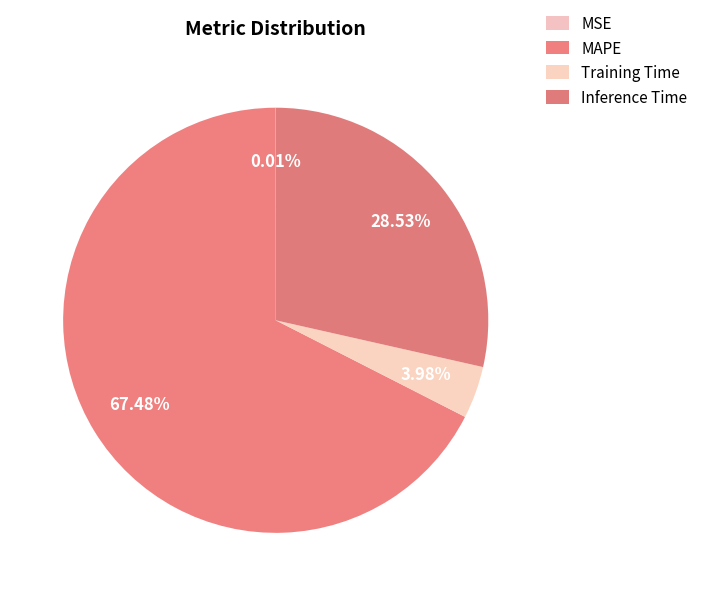

To the nearest percent, what is the combined percentage of Inference Time and Training Time?

33%